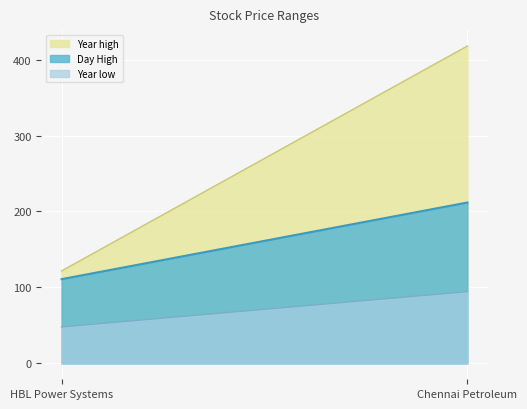

What is the sum of all Year low values?

142.4